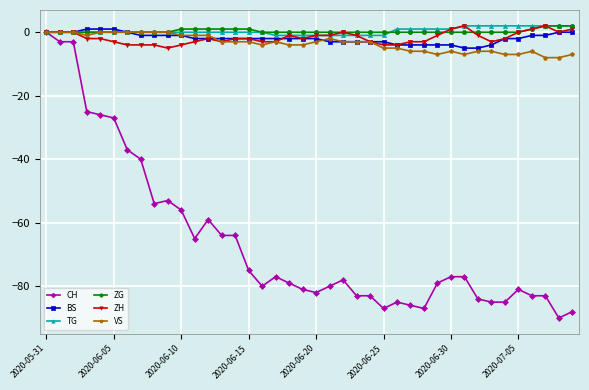

Count the number of data series in this chart.

6